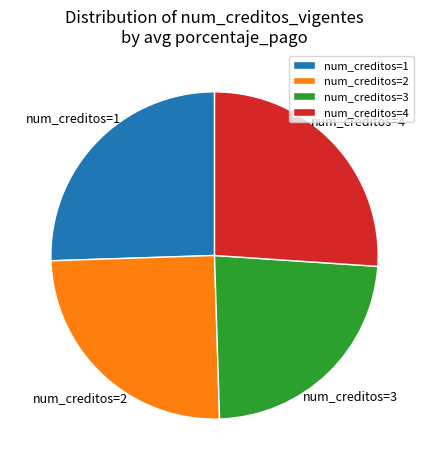

Combined, do num_creditos=4 and num_creditos=2 account for over 50%?

Yes